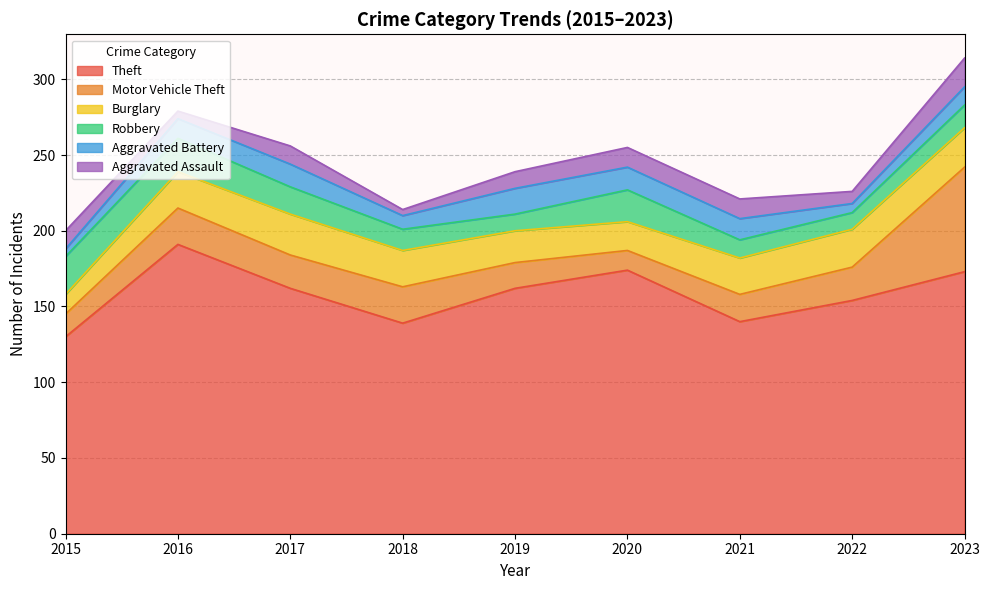

How many interior local valleys does the Robbery series have?

2